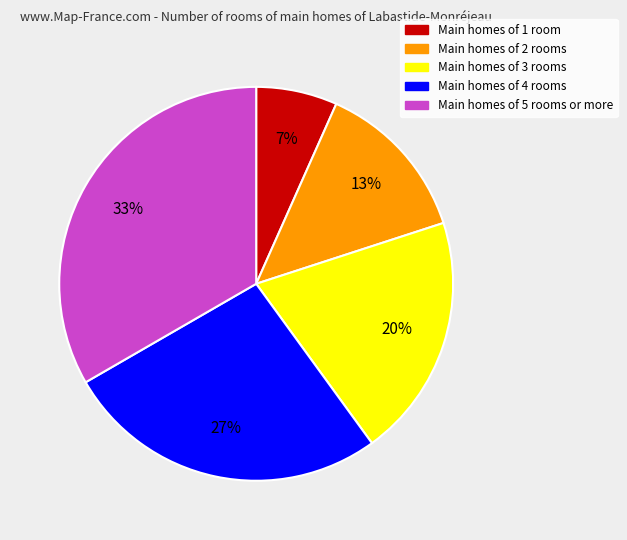

How many slices are in this pie chart?

5